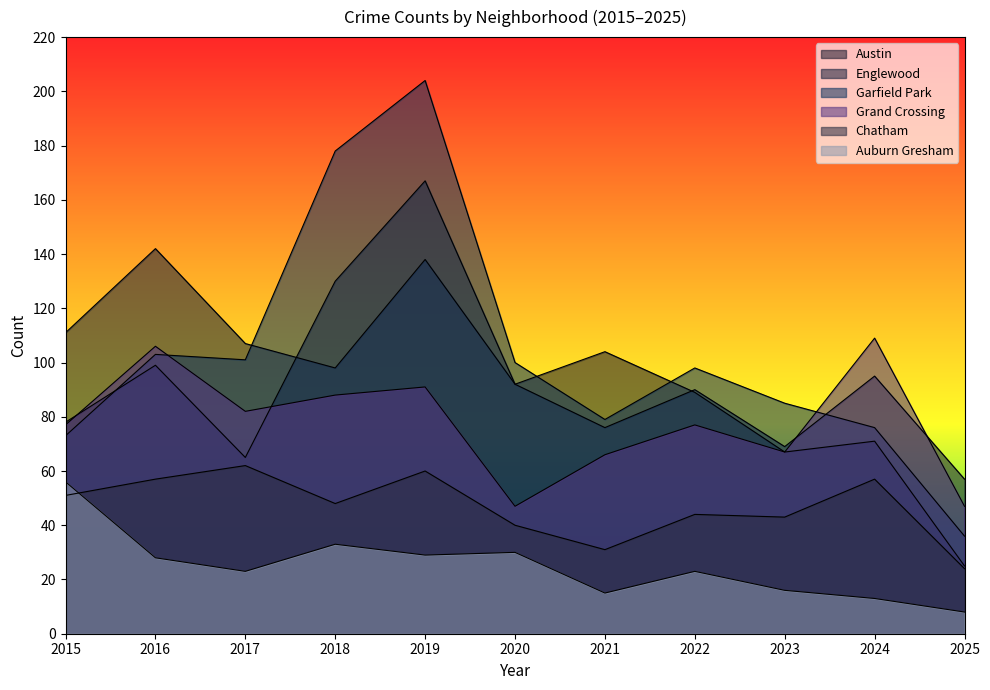

What is the sum of the Grand Crossing values at 2021 and 2025?

113